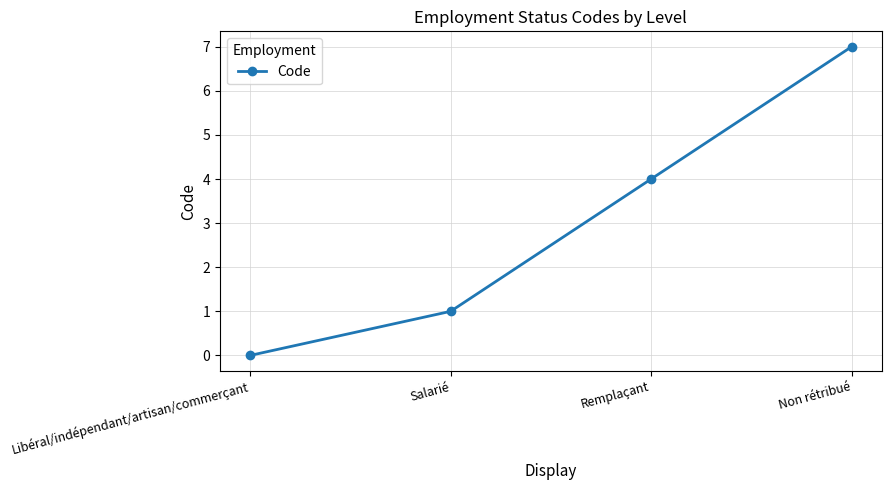

Reading left to right, extract all data points from this chart.

0	1	4	7